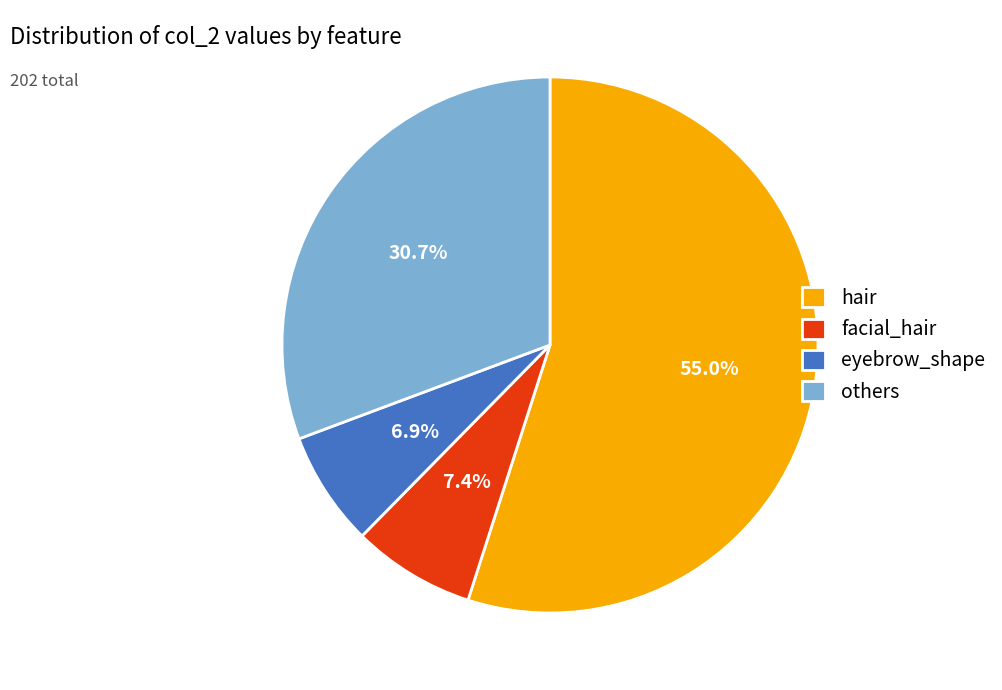

What is the largest slice in the pie chart?

hair